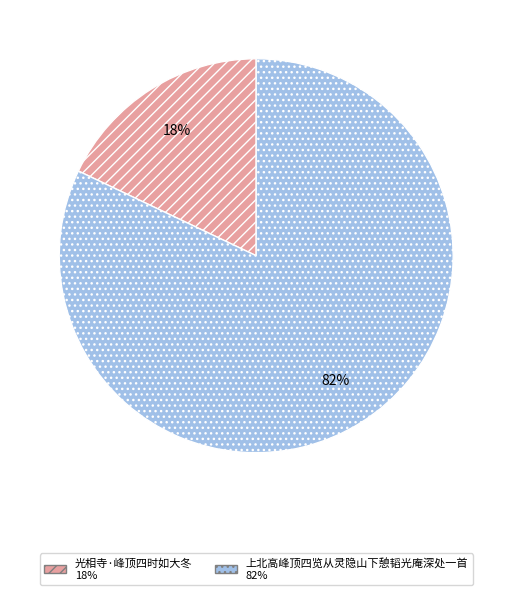

Which category has the smallest portion of the pie?

光相寺·峰顶四时如大冬